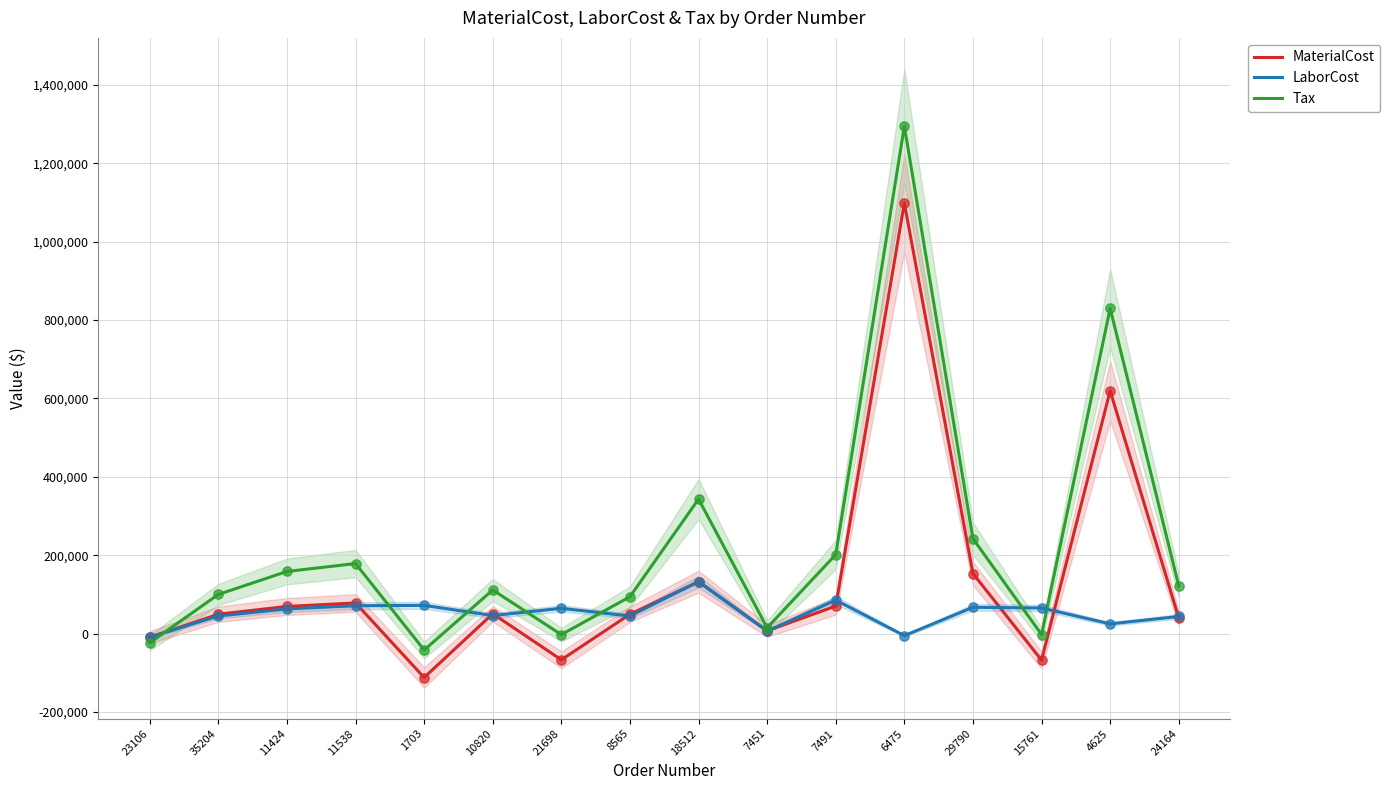

Which series contains the highest Y value?

Tax